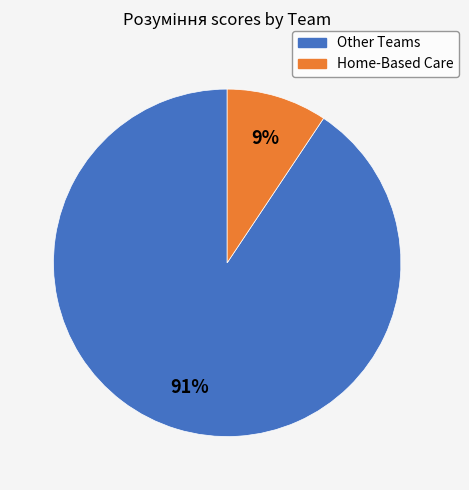

To the nearest percent, what is the average slice percentage?

50%